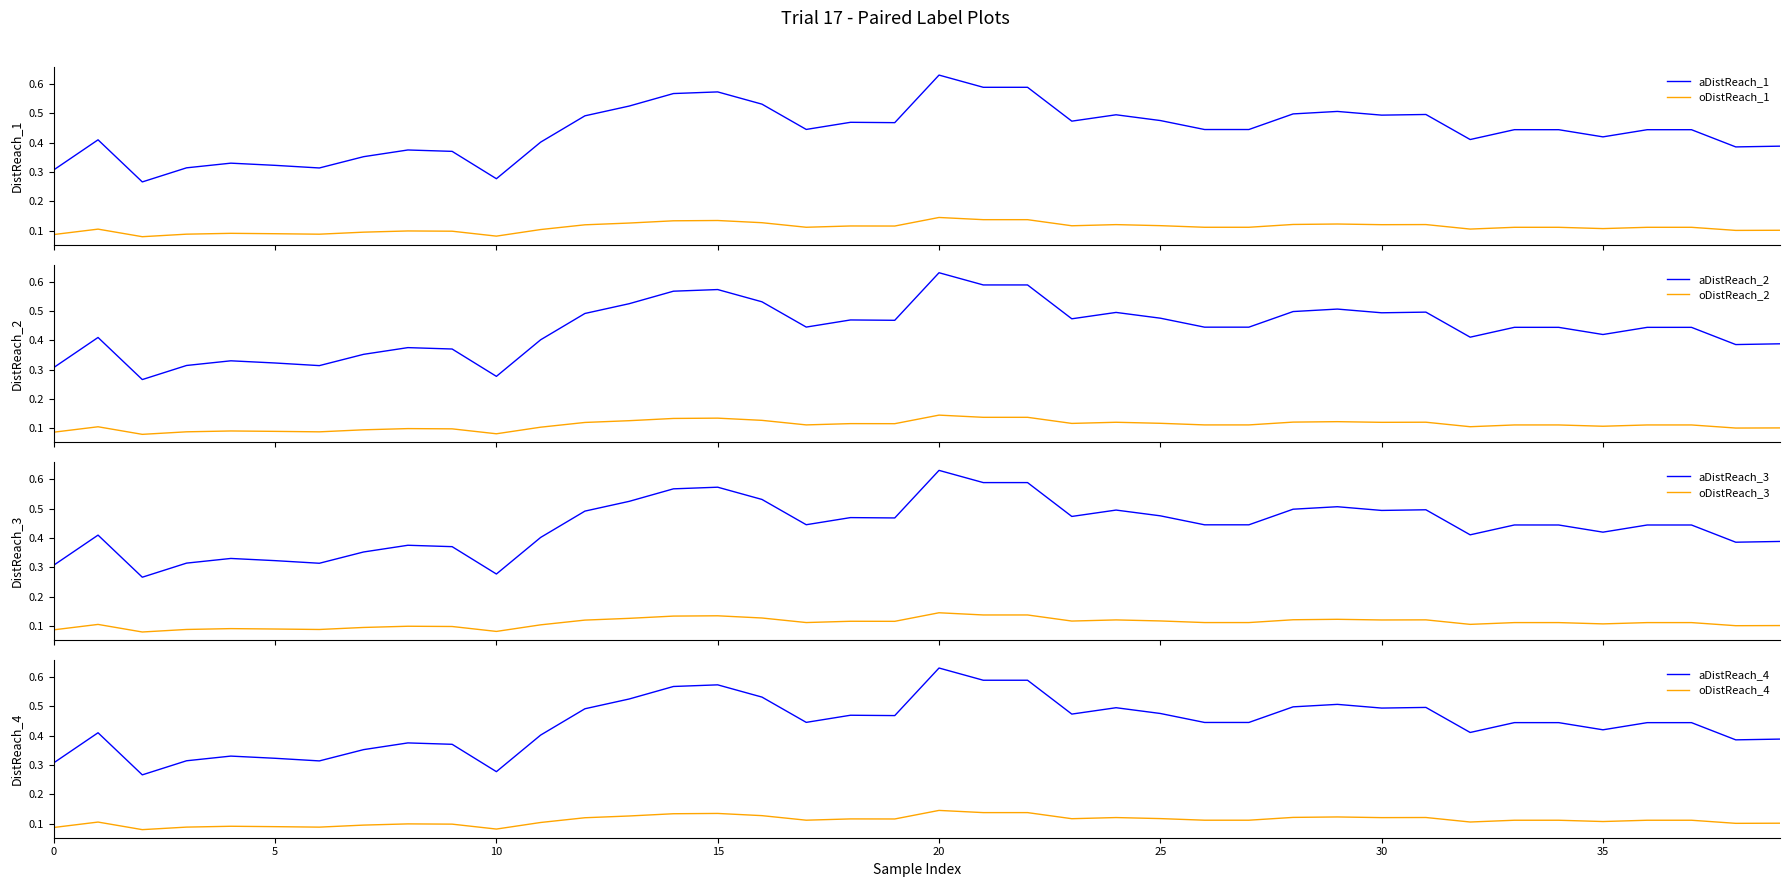

Is this an area chart (filled region under the line)?

No